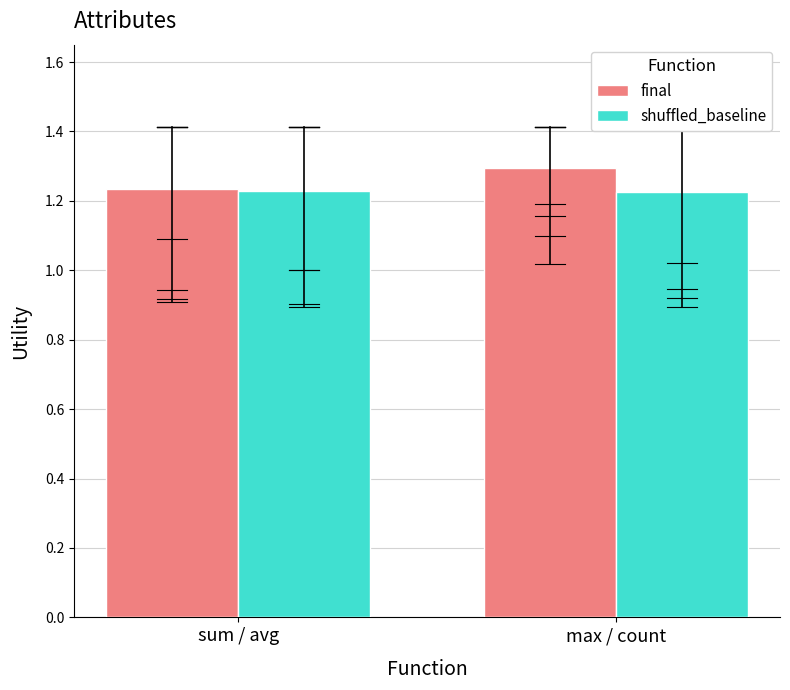

True or false: final has a value of 1.3 at max / count.

True